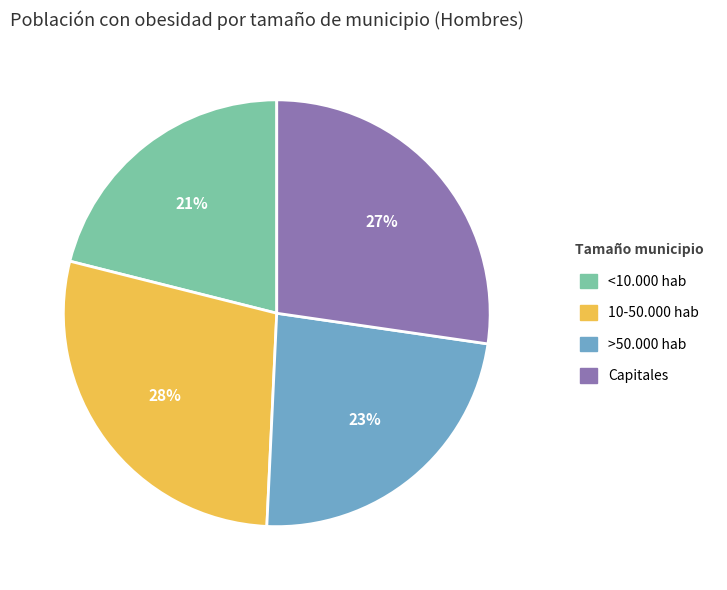

Is there a majority slice in this chart?

No